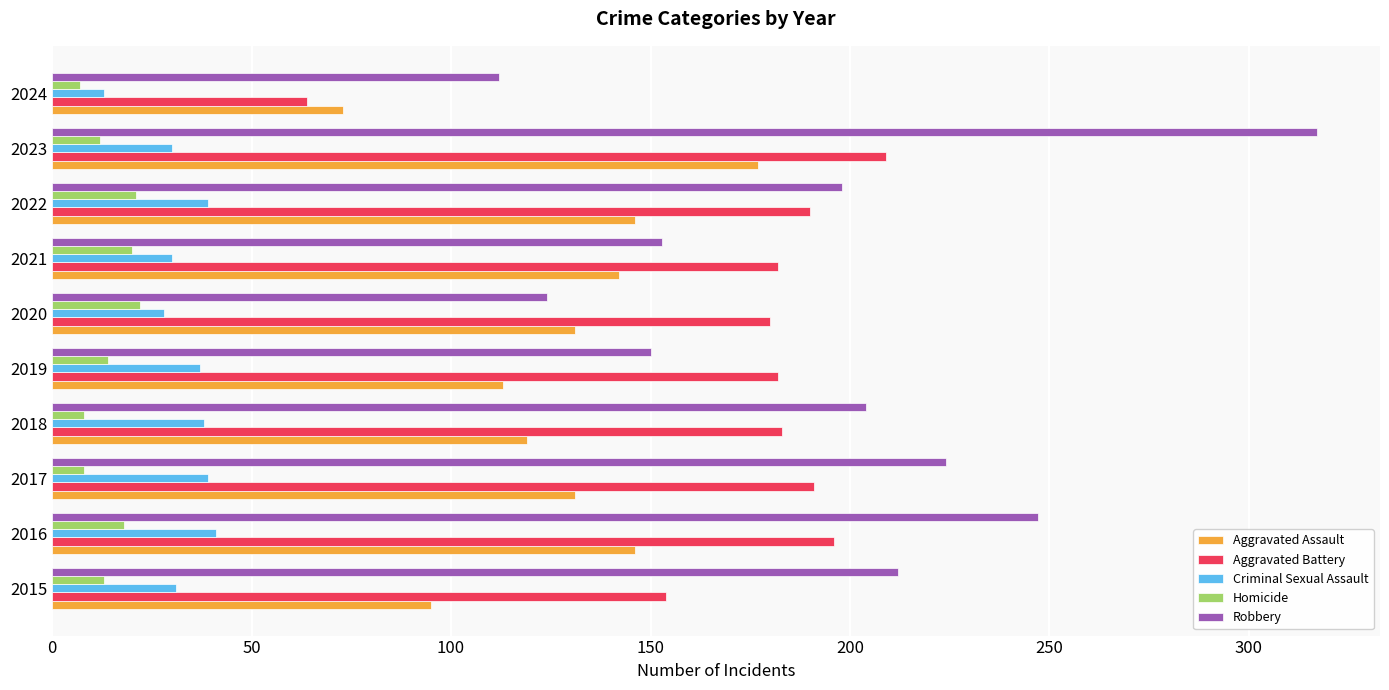

At which category is the sum across all series the highest?

2023